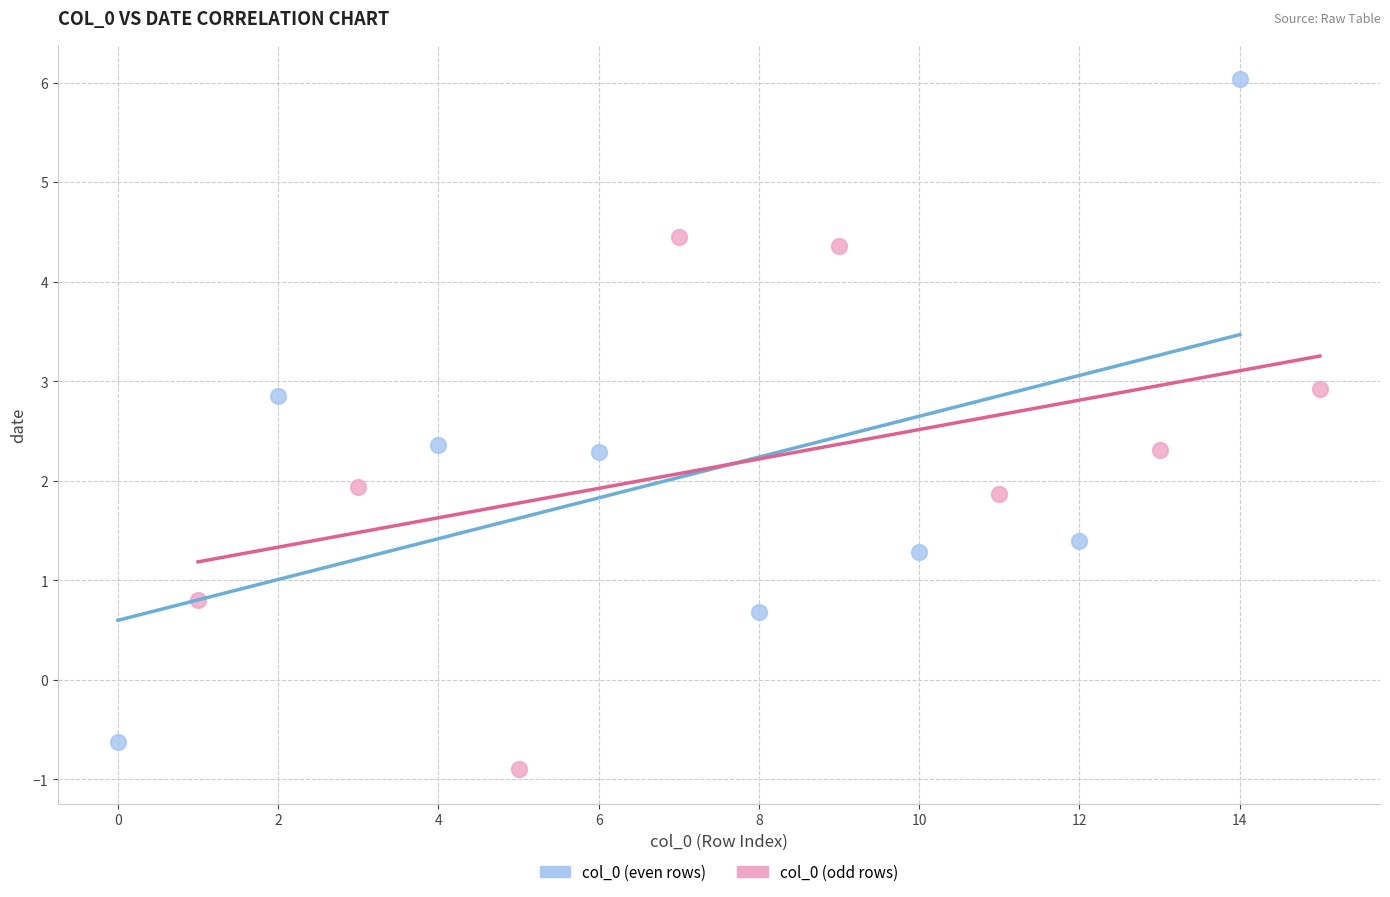

What are all the series names shown in the legend?

col_0 (even rows), col_0 (odd rows)